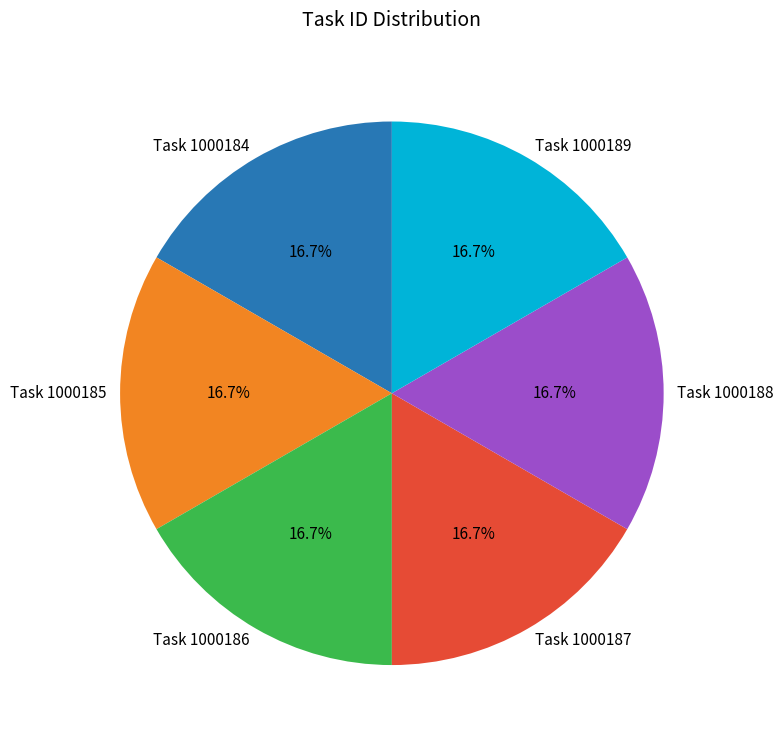

True or false: Task 1000185 accounts for 17% of the total.

True